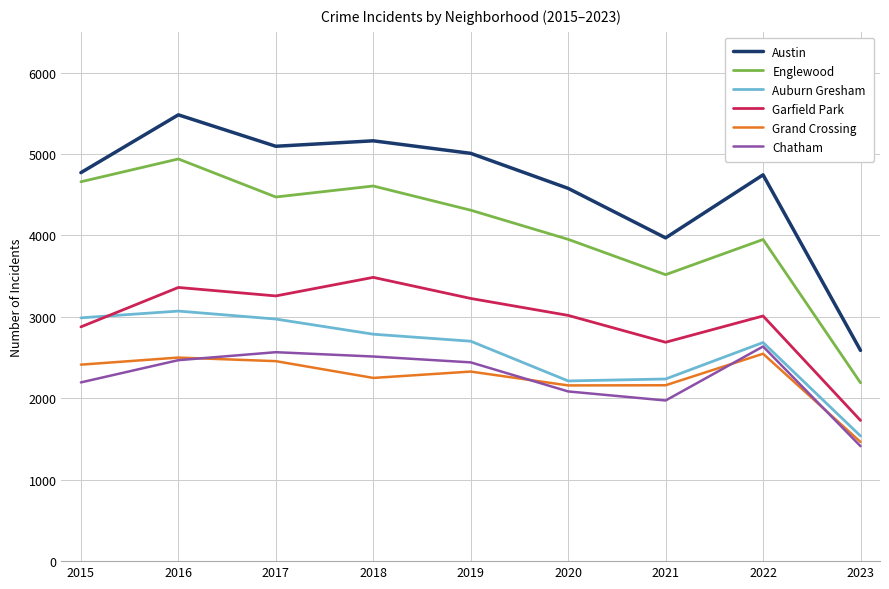

Does the chart have visible grid lines?

Yes